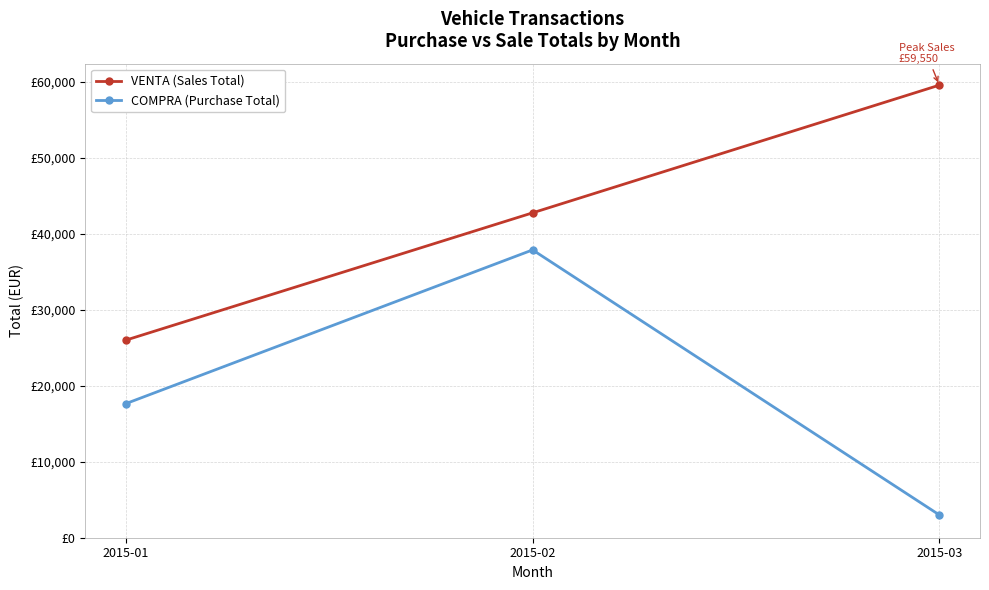

What are all the series names shown in the legend?

VENTA (Sales Total), COMPRA (Purchase Total)